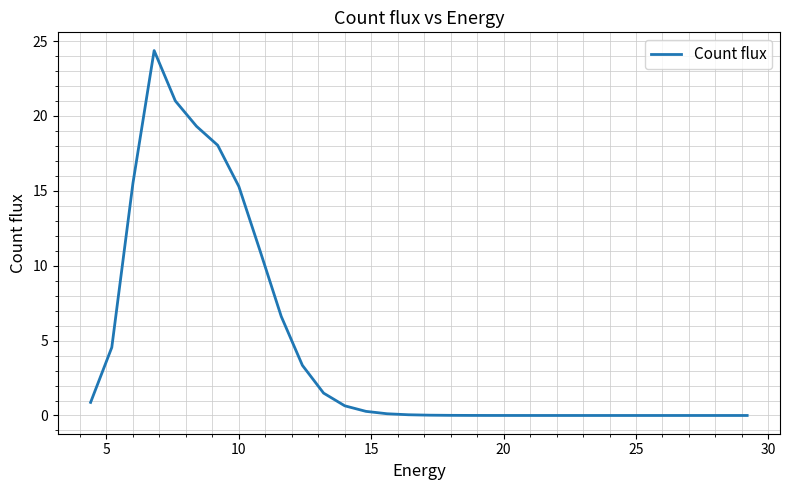

What is the greatest value displayed?

24.4